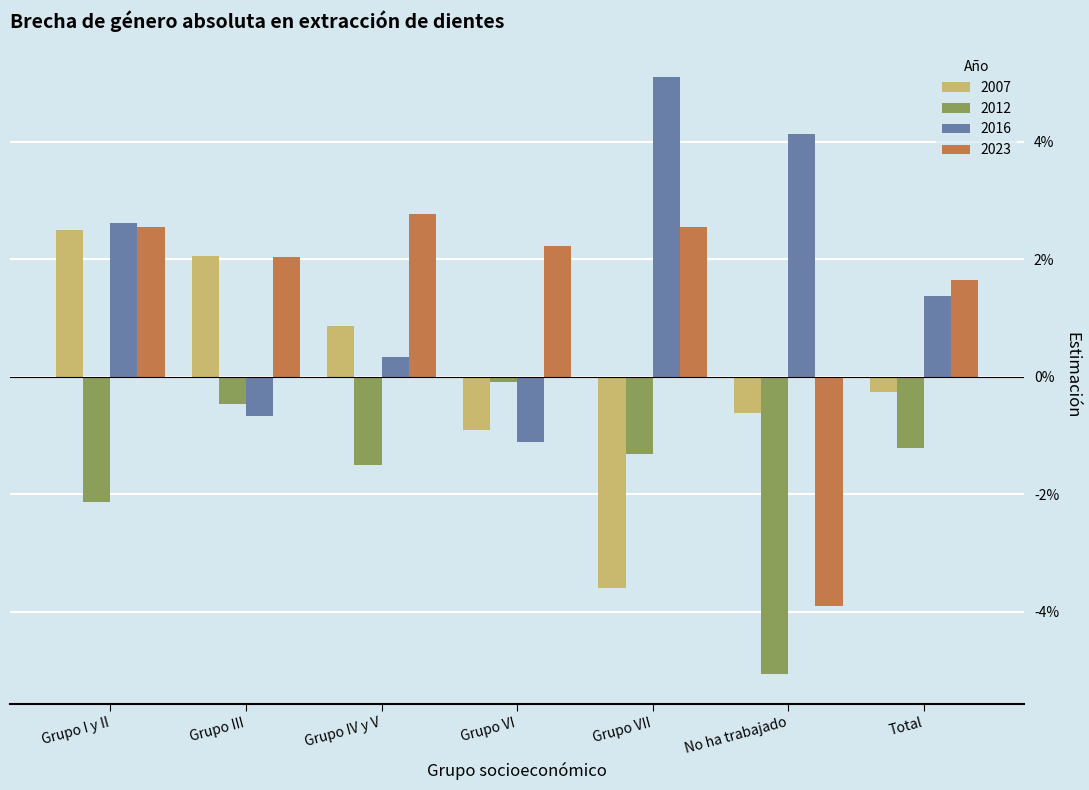

Count the number of categories in the chart.

7